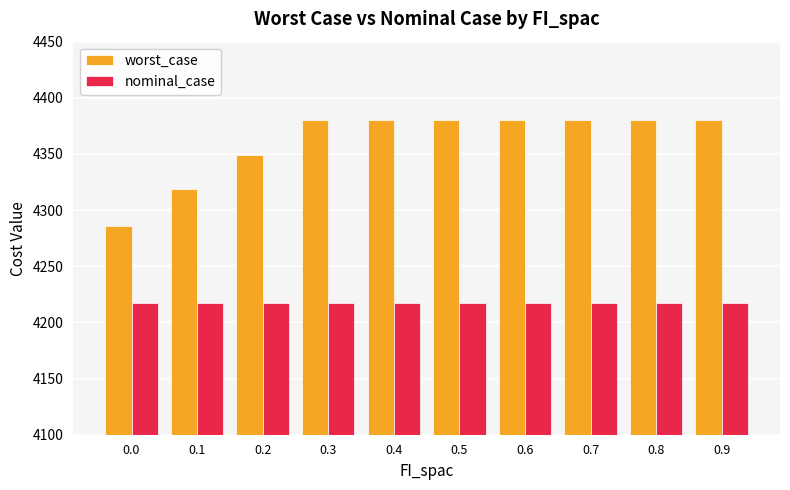

What is the maximum value shown in the chart?

4380.0